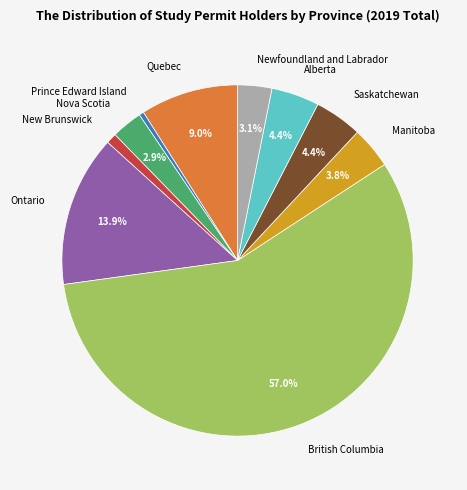

Count the number of slices in the pie.

10